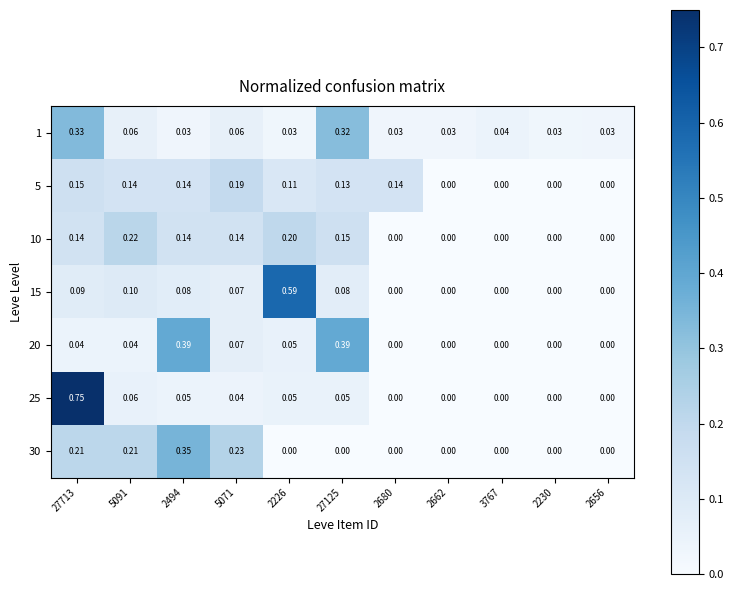

How many values in the 20 series exceed 0?

6